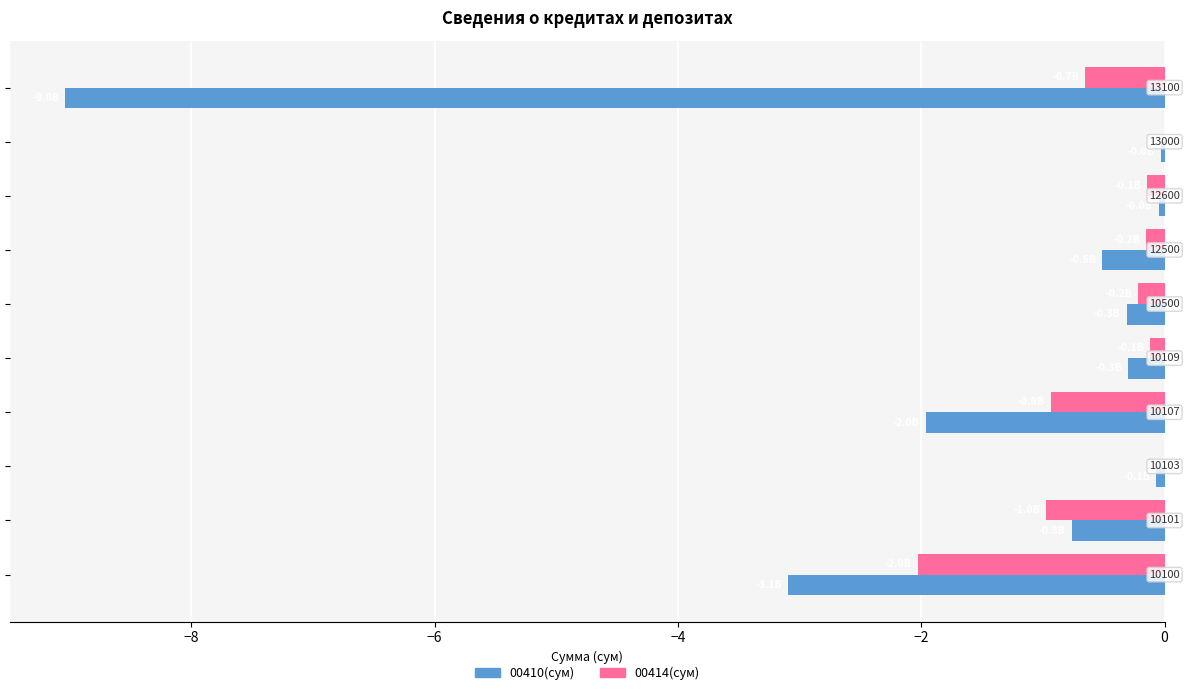

What are all the series names shown in the legend?

00410(сум), 00414(сум)